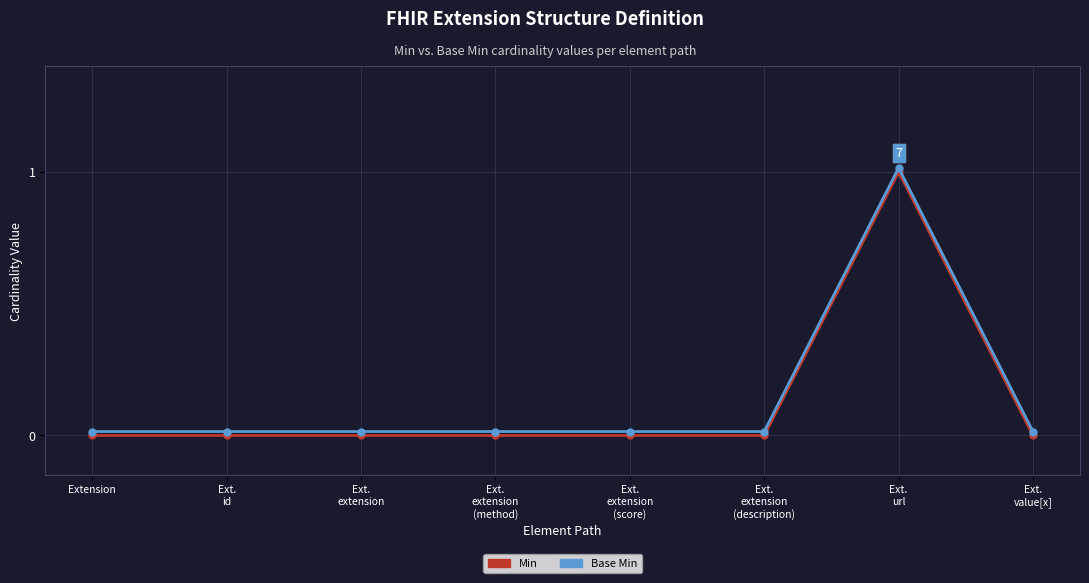

In Base Min, how many points are higher than both neighbors (excluding endpoints)?

1